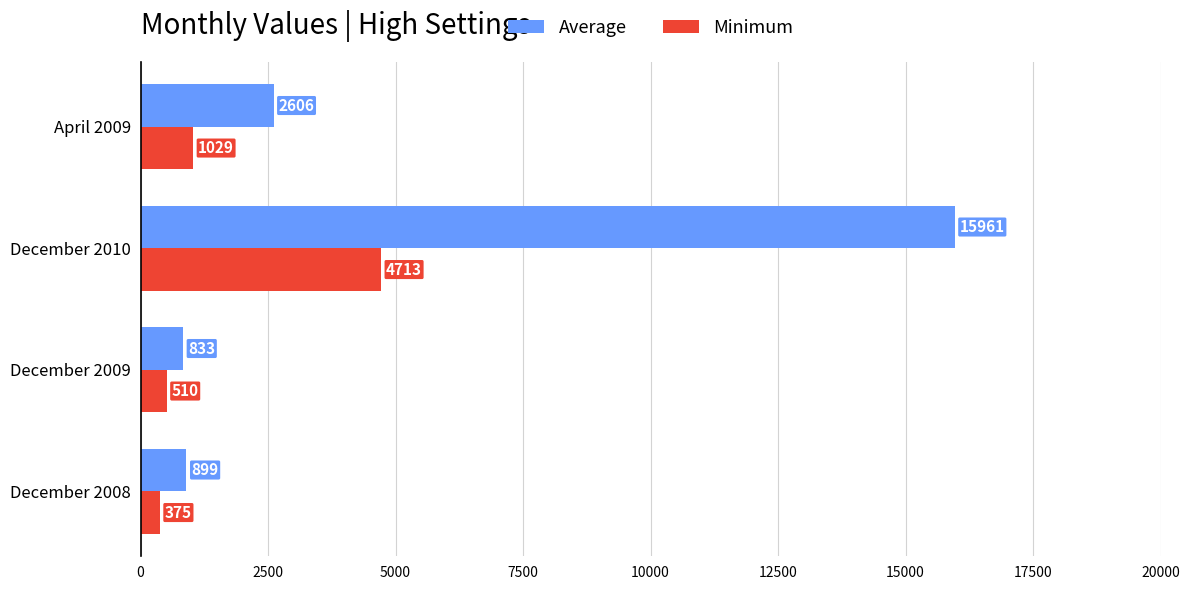

Is the value of Average at December 2009 greater than the value of Minimum at April 2009?

No